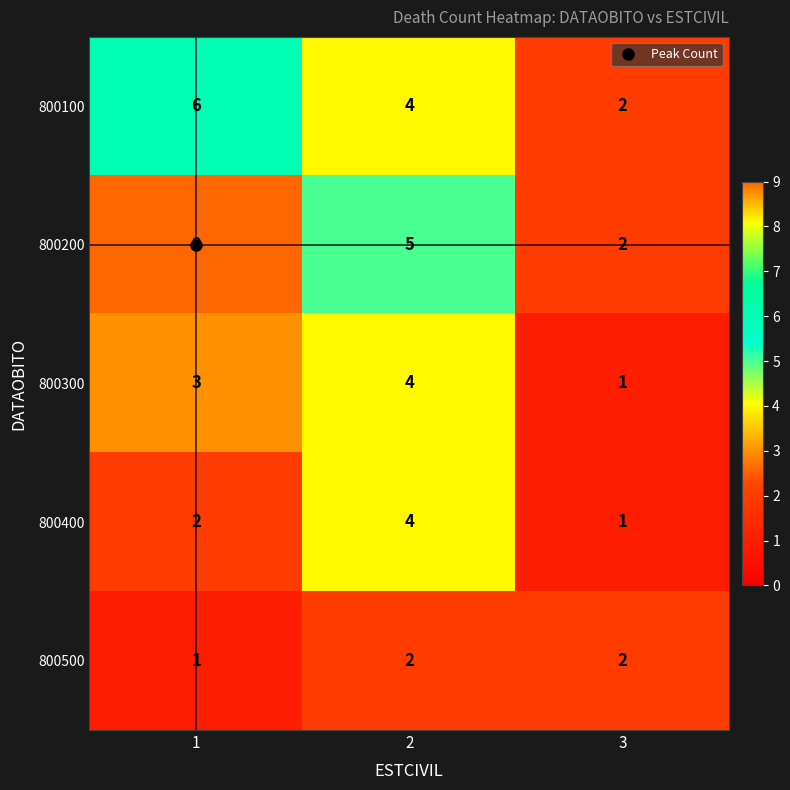

Which series has the widest spread of values?

800200